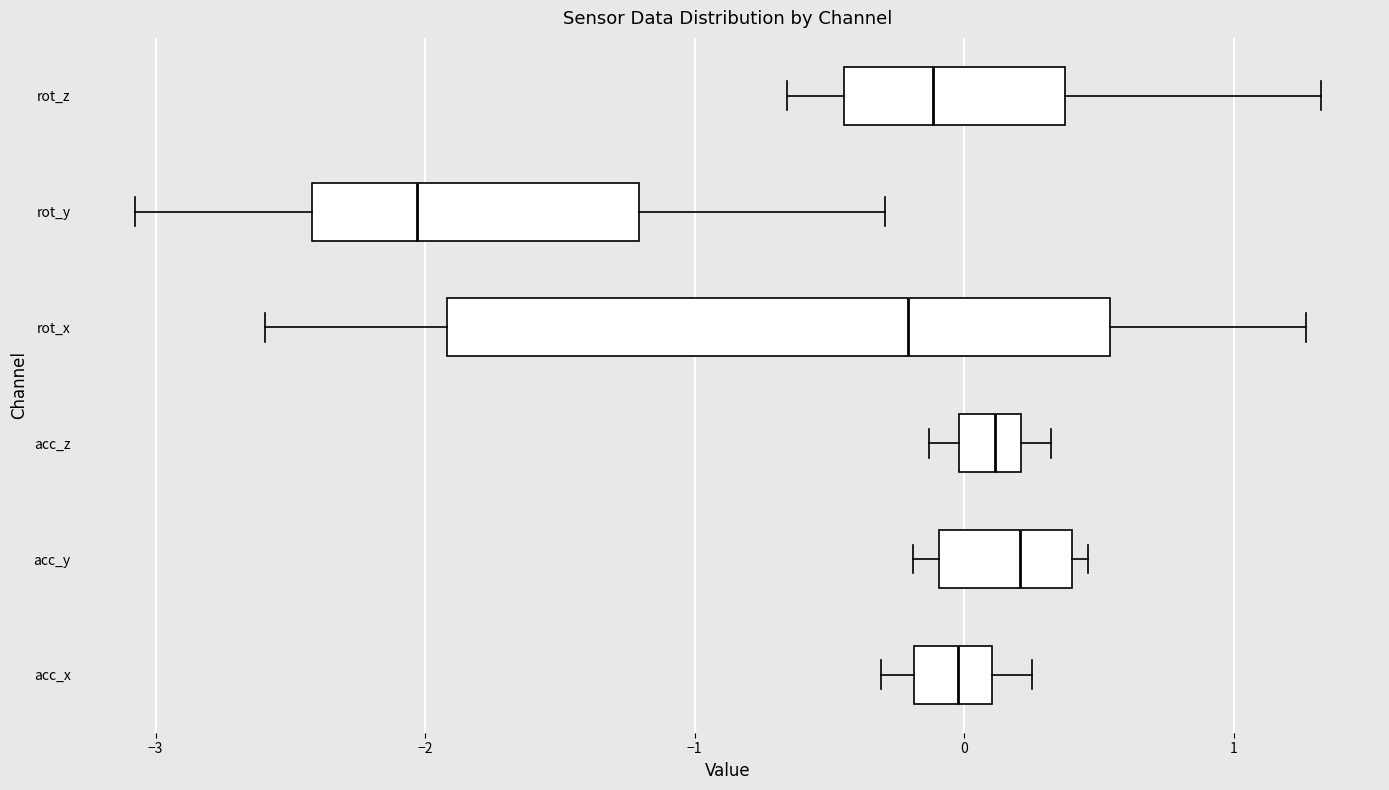

Where does the right whisker of the box for rot_x end on the x-axis? The values are not printed on the chart, so give them approximately, as read against the axis.

1.3